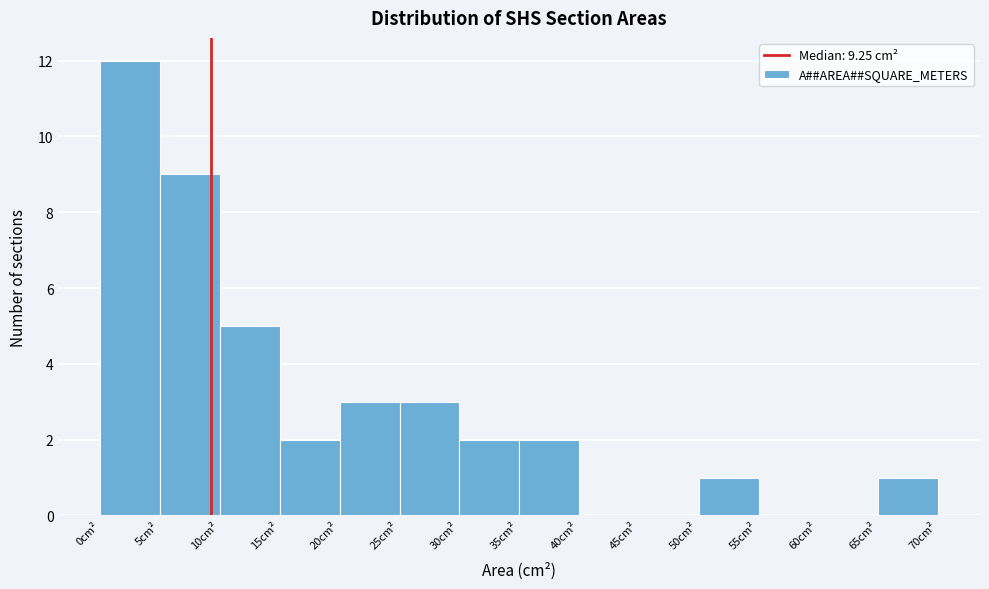

Over which range of the x-axis is the bar tallest?

0 to 5